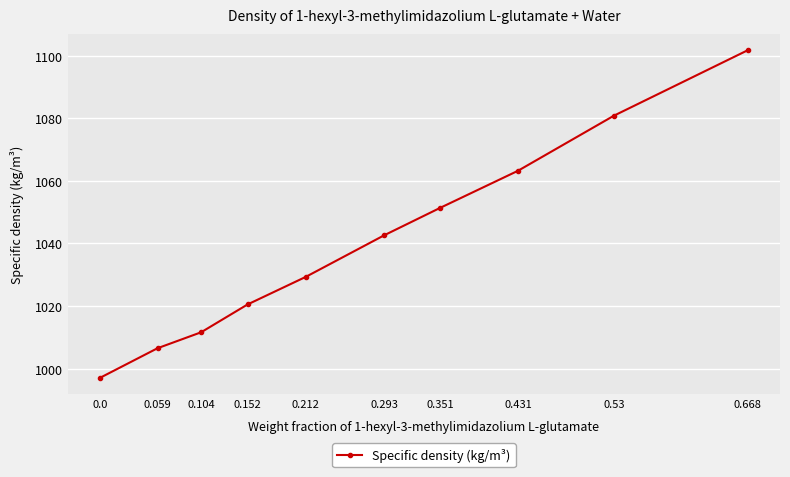

What is the label of the 10th point from the left?

0.668